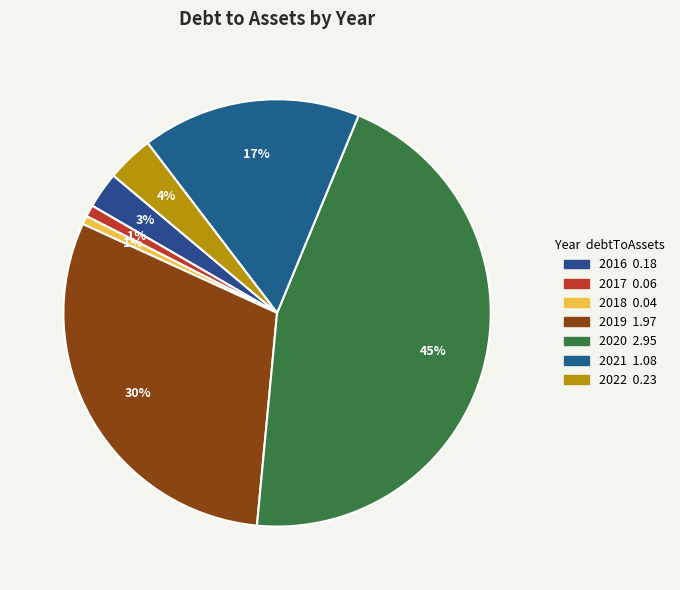

What is the largest slice in the pie chart?

2020